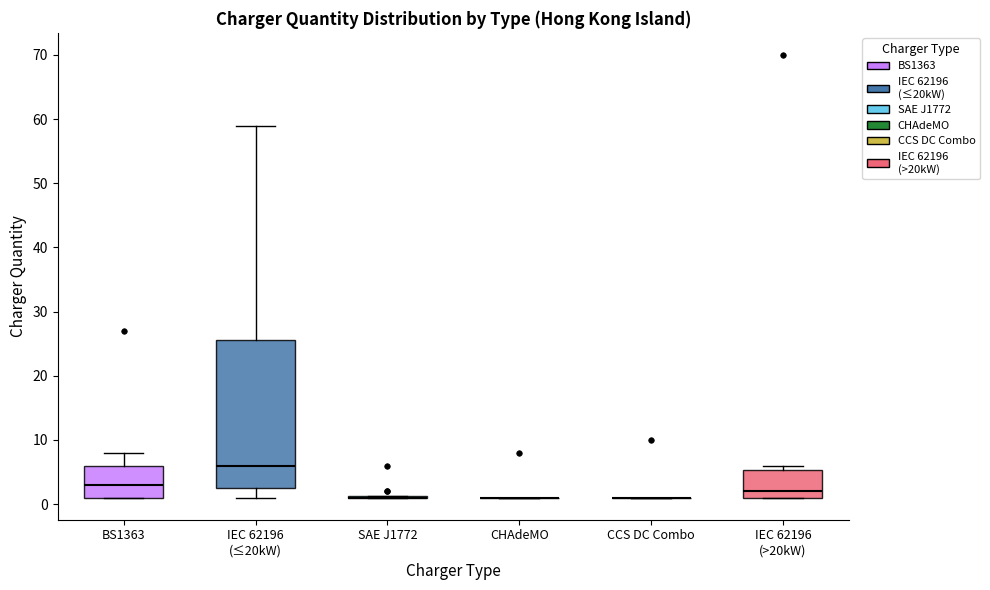

Reading left to right, transcribe this box plot: for each box, give where its median line is, the range the box spans, and where its two whiskers end, as read against the y-axis. The values are not printed on the chart, so give them approximately, as read against the axis.

BS1363: median 3, box 1 to 6, whiskers 1 to 8
IEC 62196 (≤20kW): median 6, box 3 to 26, whiskers 1 to 59
SAE J1772: box collapsed to a line at 1, whiskers 1 to 1
CHAdeMO: box collapsed to a line at 1, whiskers 1 to 1
CCS DC Combo: box collapsed to a line at 1, whiskers 1 to 1
IEC 62196 (>20kW): median 2, box 1 to 5, whiskers 1 to 6